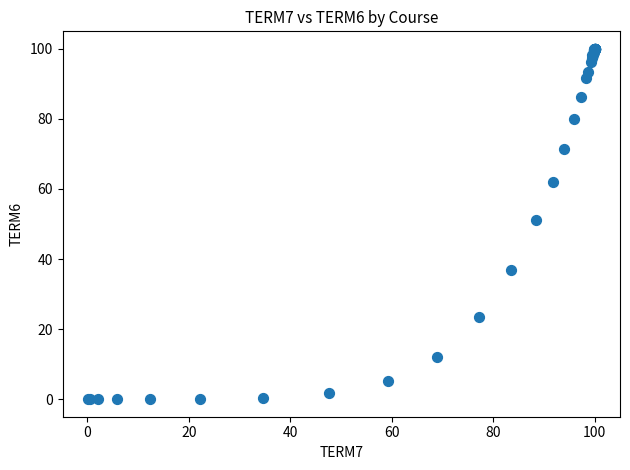

What Y value in the scatter plot is closest to 50?

51.2